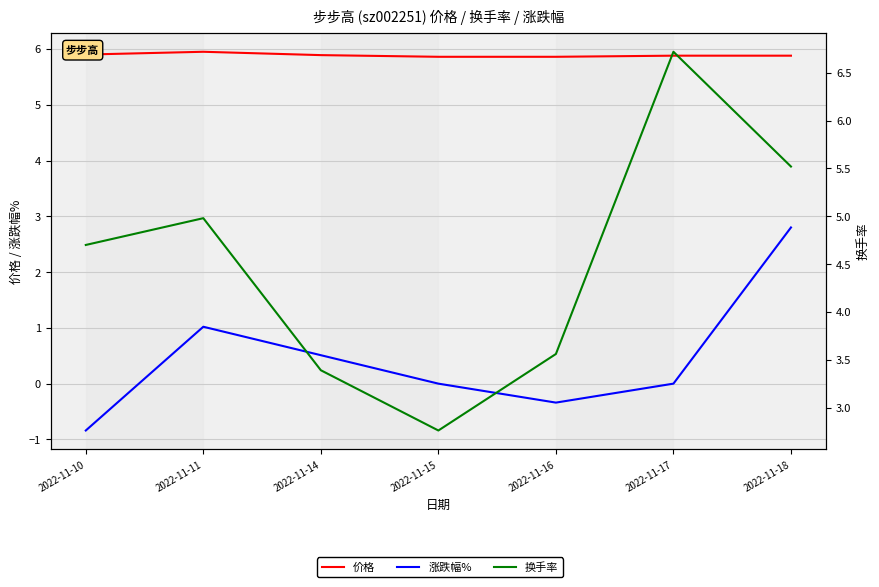

Does the chart have visible grid lines?

Yes